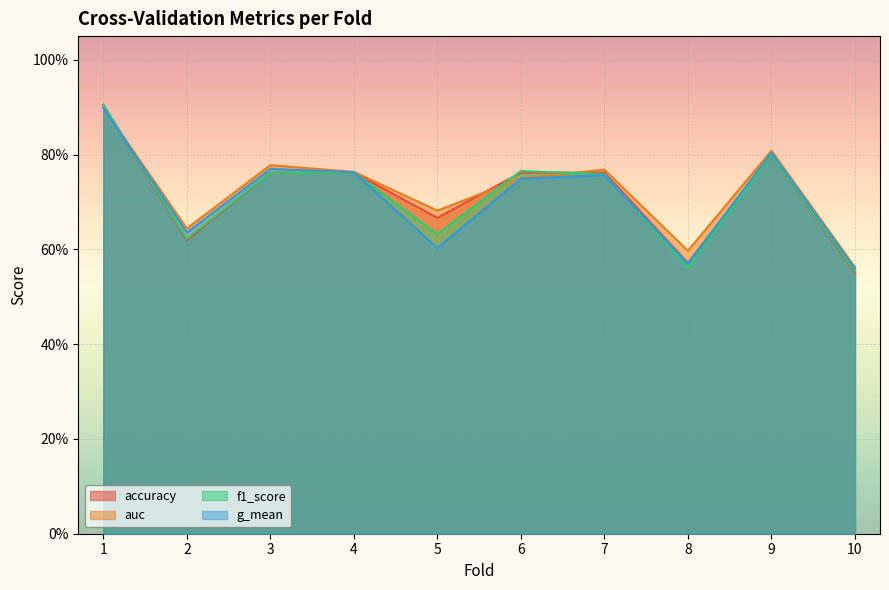

The value of auc at 6 is 0.3. True or false?

False